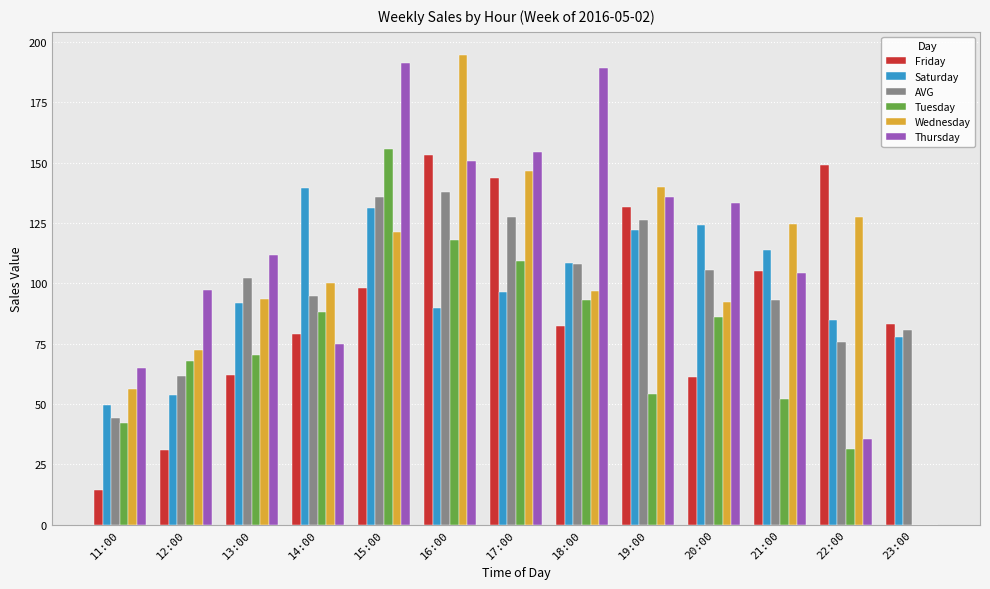

Is it true that AVG equals 129.7 at 22:00?

False